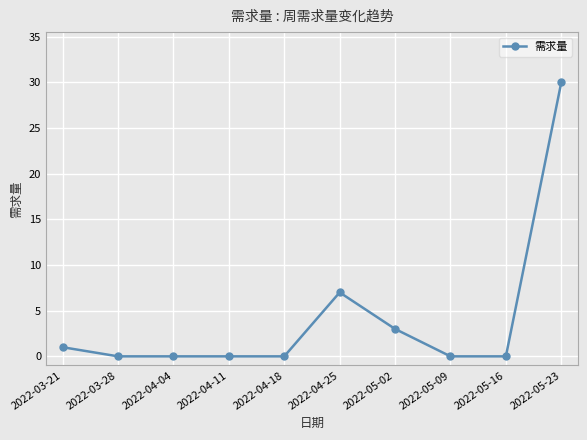

How many lines are shown in the chart?

1